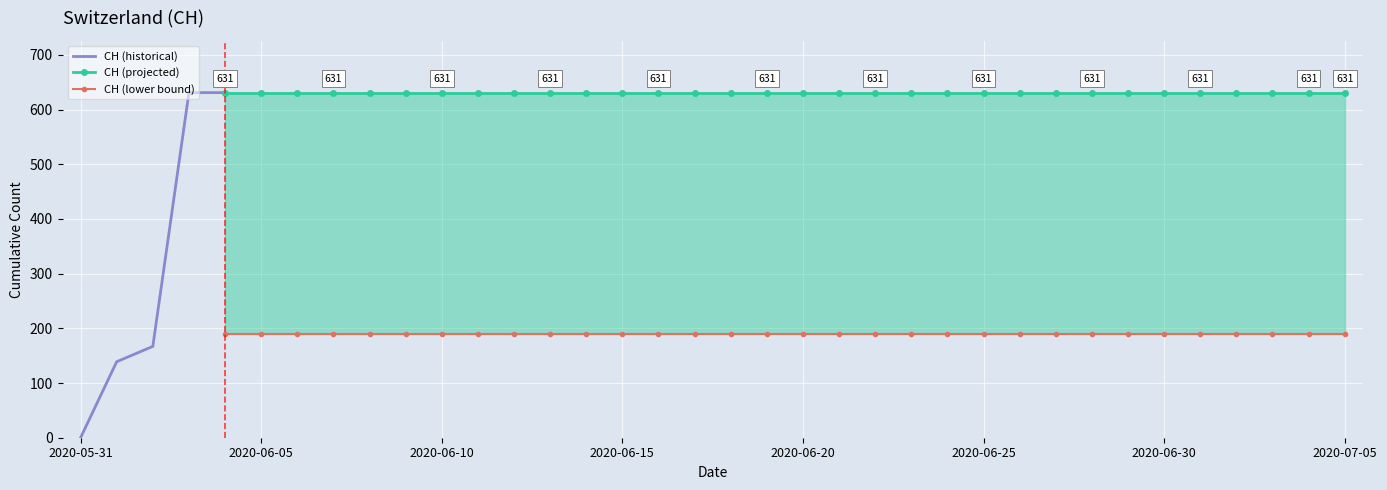

Rank the categories by value from highest to lowest.

2020-06-03, 2020-06-04, 2020-06-05, 2020-06-06, 2020-06-07, 2020-06-08, 2020-06-09, 2020-06-10, 2020-06-11, 2020-06-12, 2020-06-13, 2020-06-14, 2020-06-15, 2020-06-16, 2020-06-17, 2020-06-18, 2020-06-19, 2020-06-20, 2020-06-21, 2020-06-22, 2020-06-23, 2020-06-24, 2020-06-25, 2020-06-26, 2020-06-27, 2020-06-28, 2020-06-29, 2020-06-30, 2020-07-01, 2020-07-02, 2020-07-03, 2020-07-04, 2020-07-05, 2020-06-02, 2020-06-01, 2020-05-31